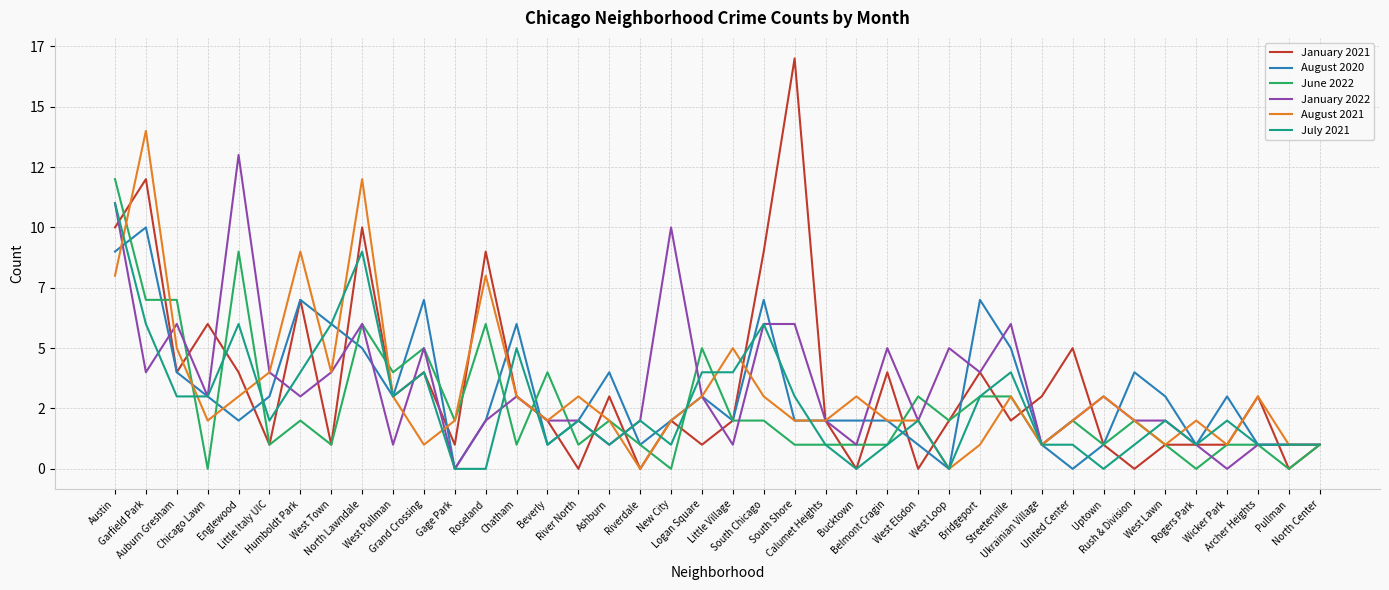

The January 2021 series shows 9 at South Chicago. True or false?

True